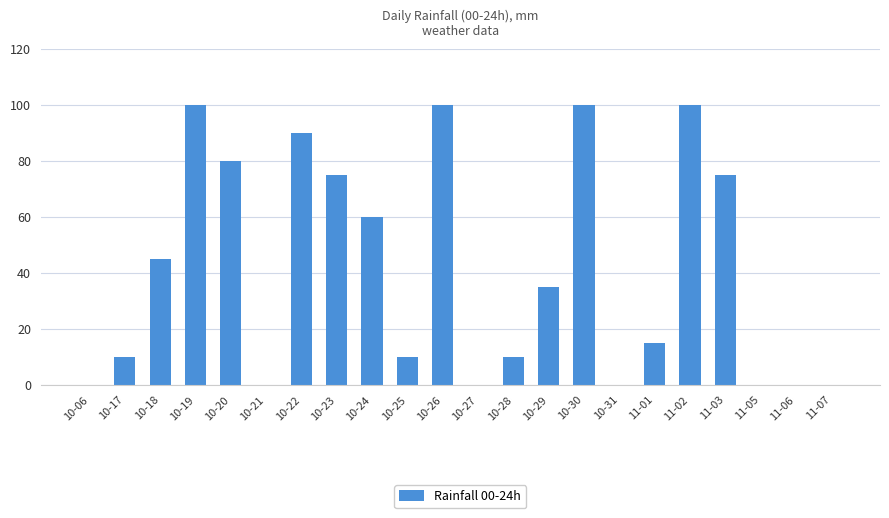

Does the chart contain stacked bars?

No